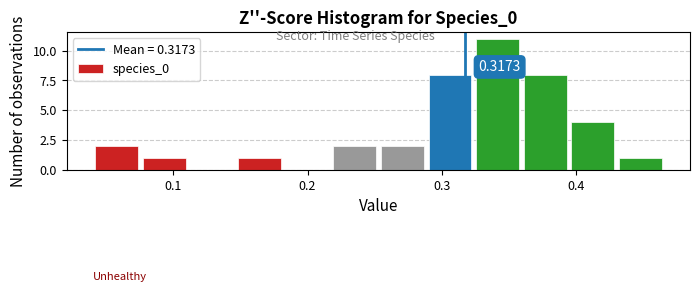

Around what value on the x-axis is the tallest bar? Give the approximate position of its centre, as read against the axis.

0.34